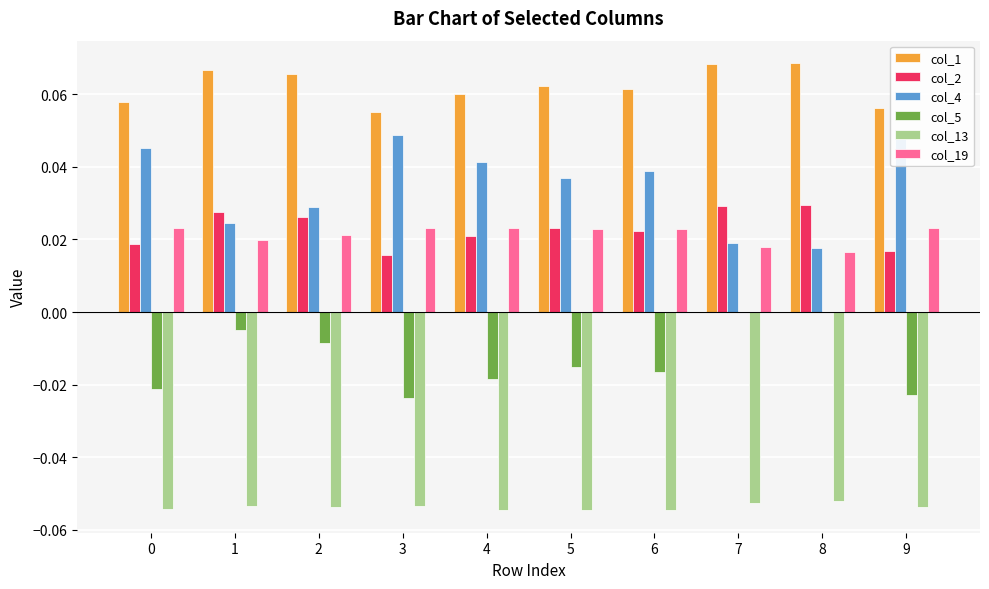

Which series has the largest total across all categories?

col_1